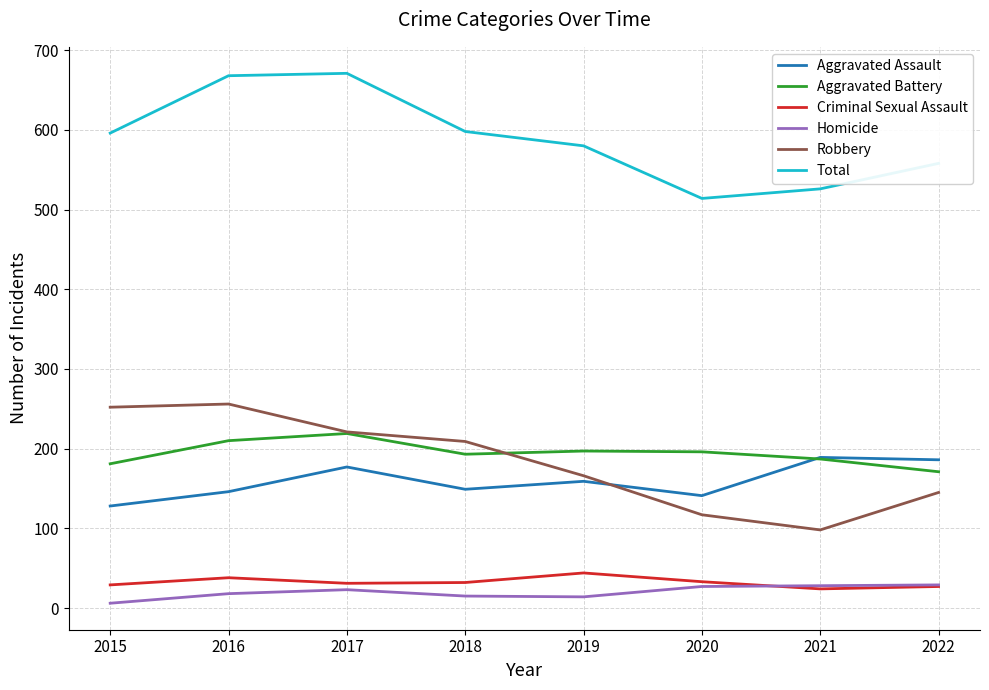

Rank the series by their maximum value, from highest to lowest.

Total, Robbery, Aggravated Battery, Aggravated Assault, Criminal Sexual Assault, Homicide